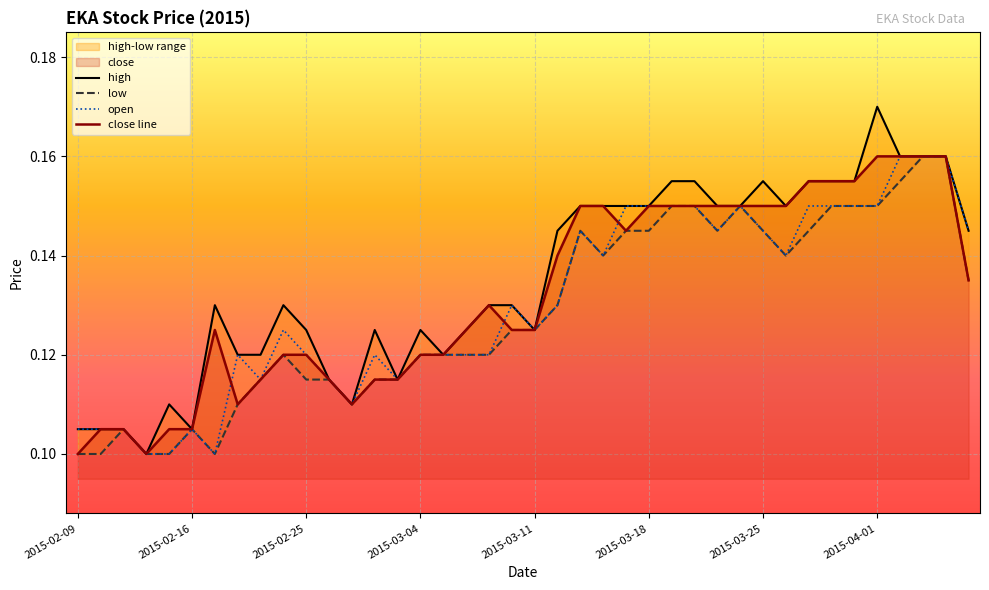

What is the smallest value displayed?

0.1